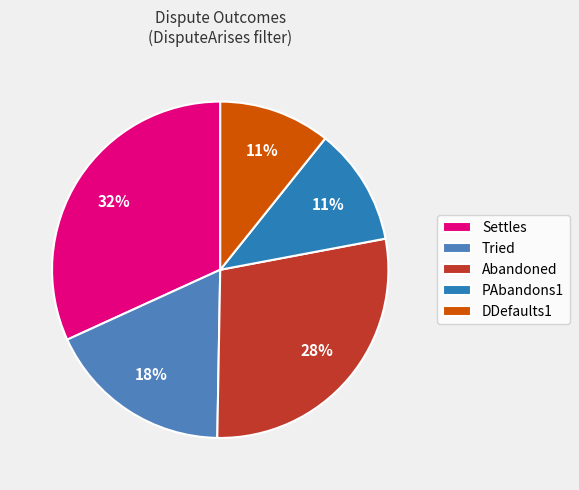

To the nearest percent, what is the average slice percentage?

20%